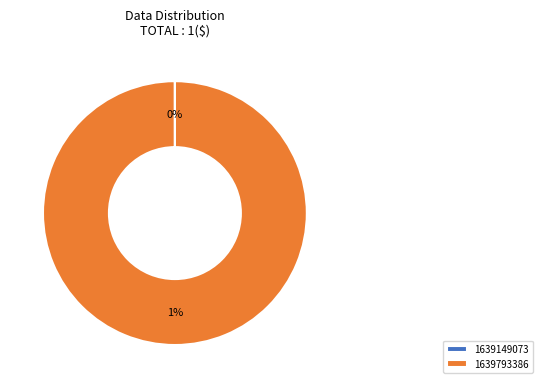

The 1639149073 slice represents 0% of the pie. True or false?

True